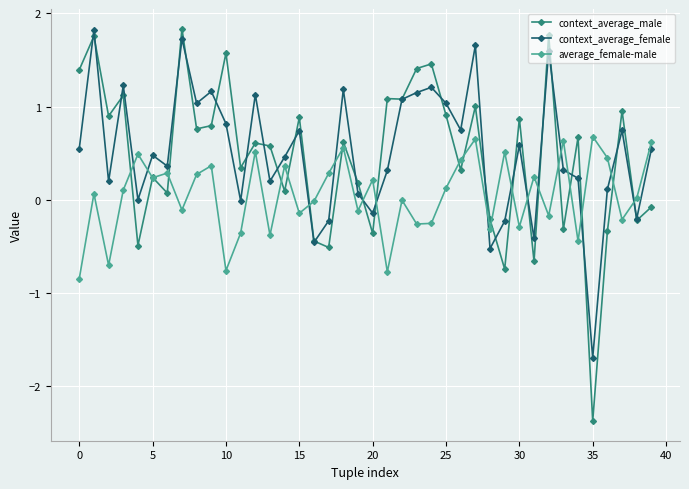

What is the highest value of the context_average_male series?

1.8